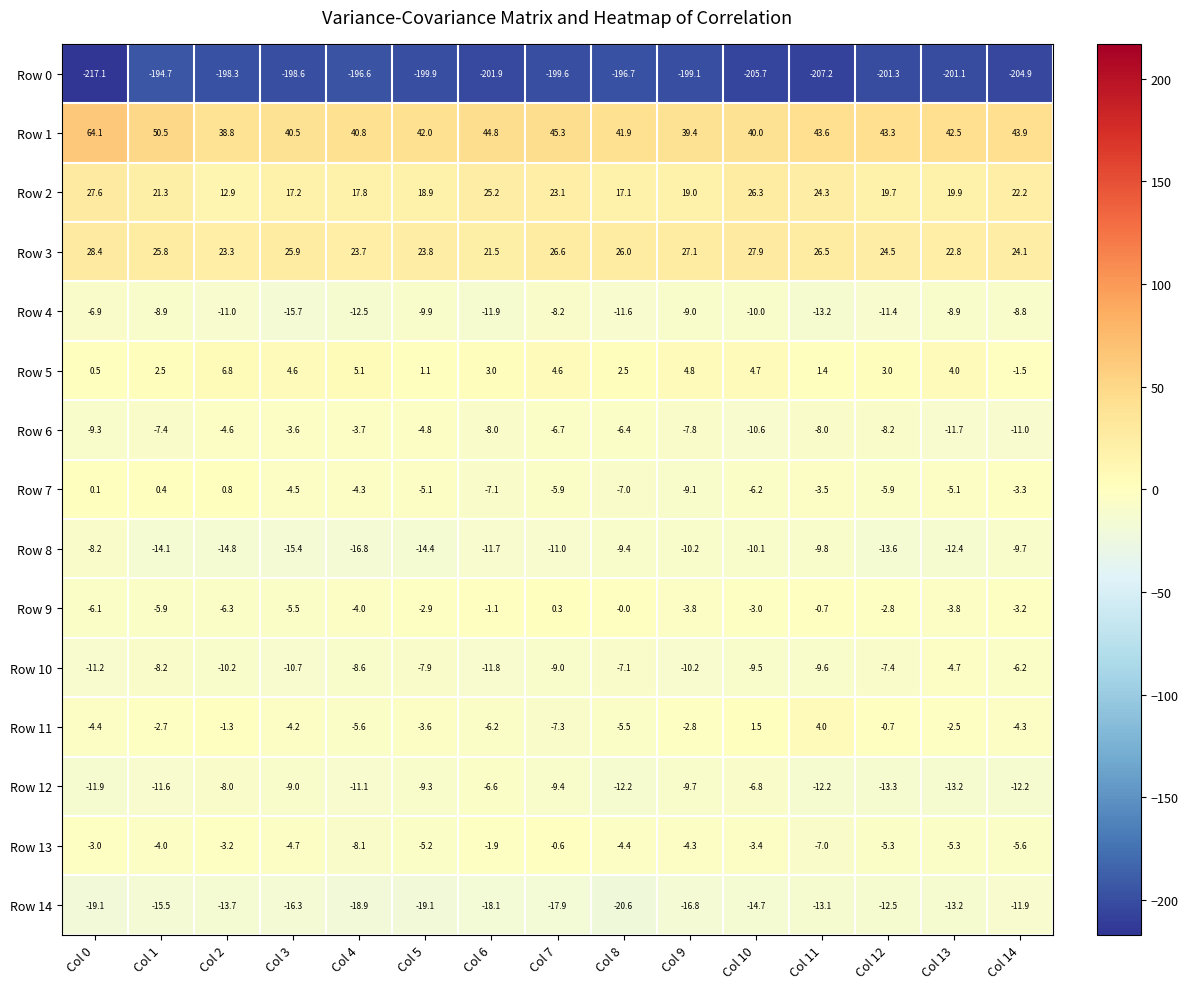

The value of Row 3 at Col 12 is 24.5. True or false?

True